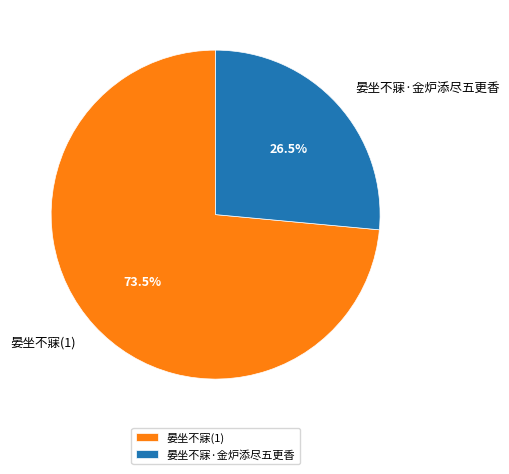

Is it true that 晏坐不寐·金炉添尽五更香 is 34% of the pie?

False